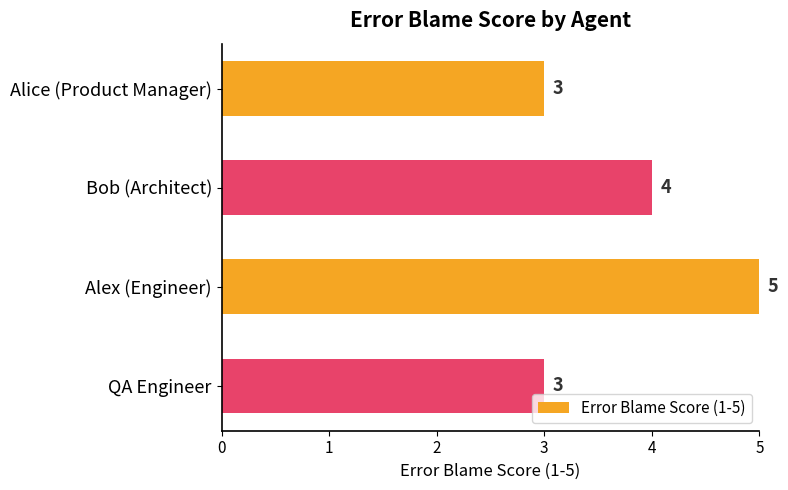

How many bars are there in total?

4